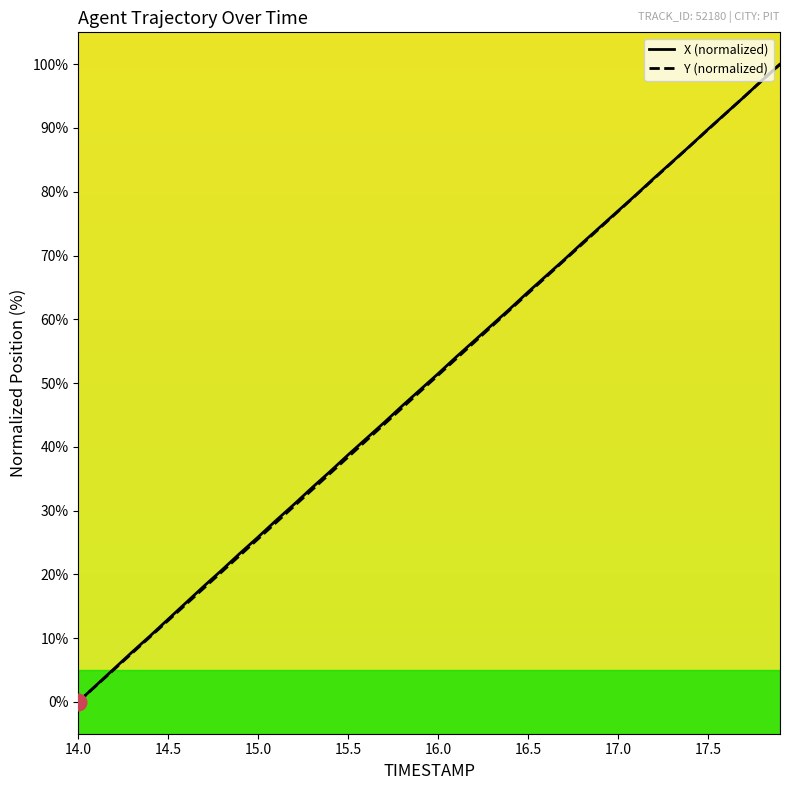

Rank the series by their average value, from highest to lowest.

X, Y